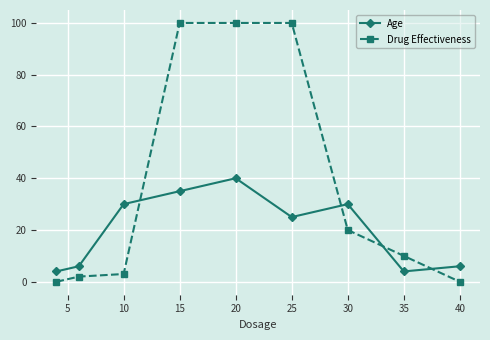

Which series has the largest total across all categories?

Drug Effectiveness